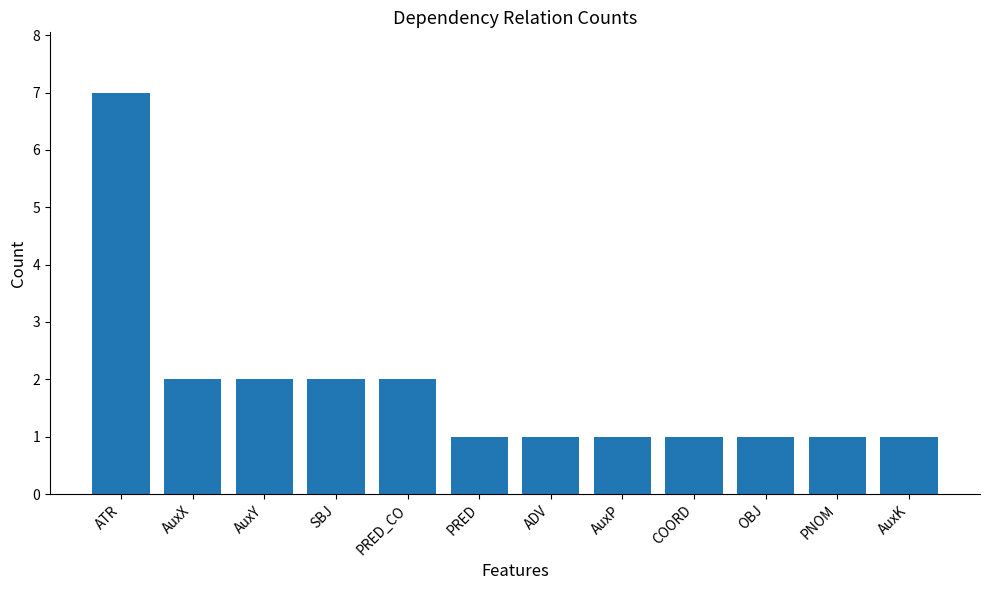

How many series are shown in this chart?

1